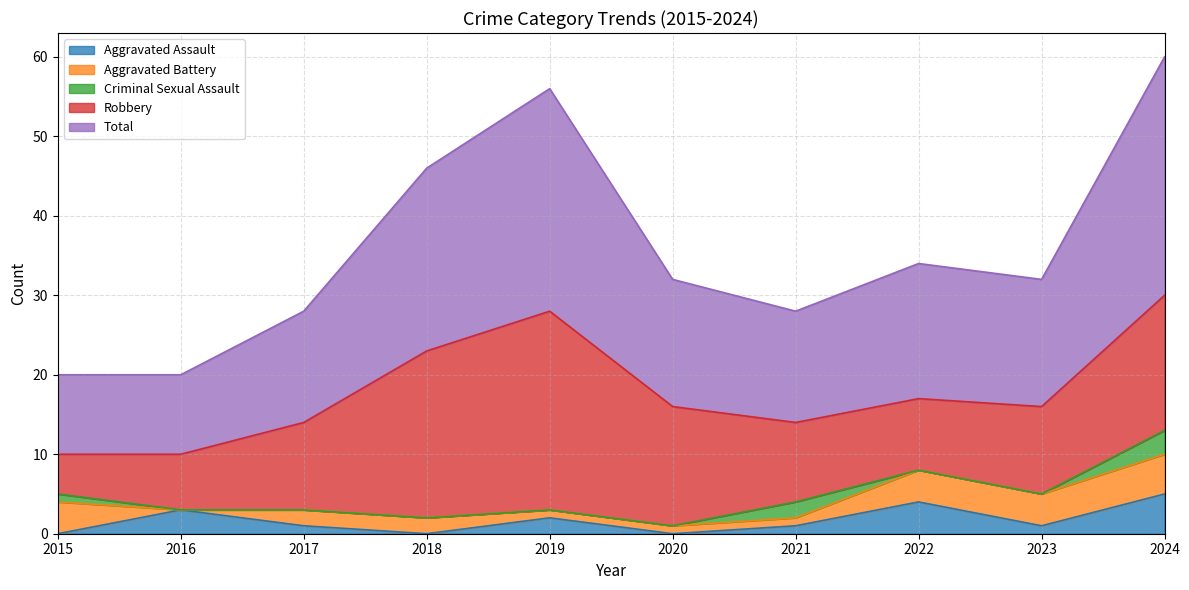

True or false: Total and Robbery cross at least once.

False